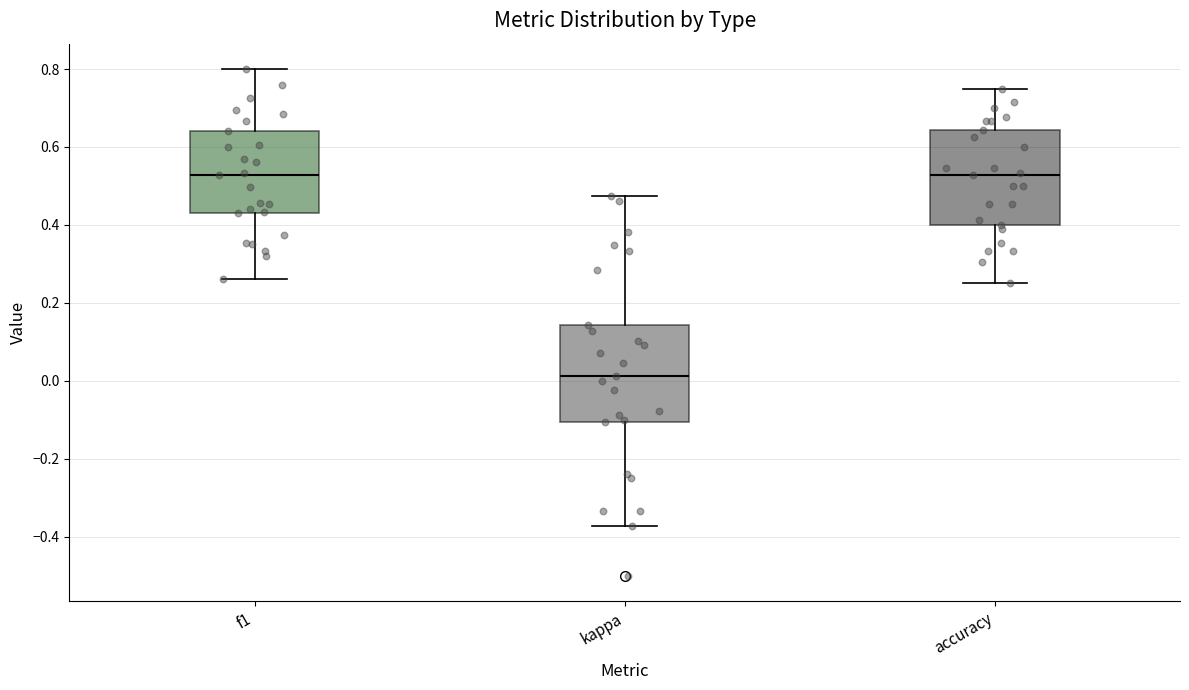

Which box's median line is the lowest?

kappa